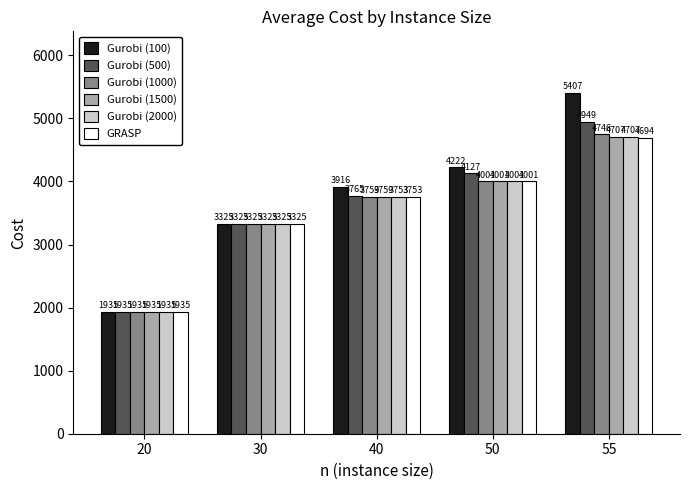

The value of Gurobi (100) at 50 is 5531.6. True or false?

False